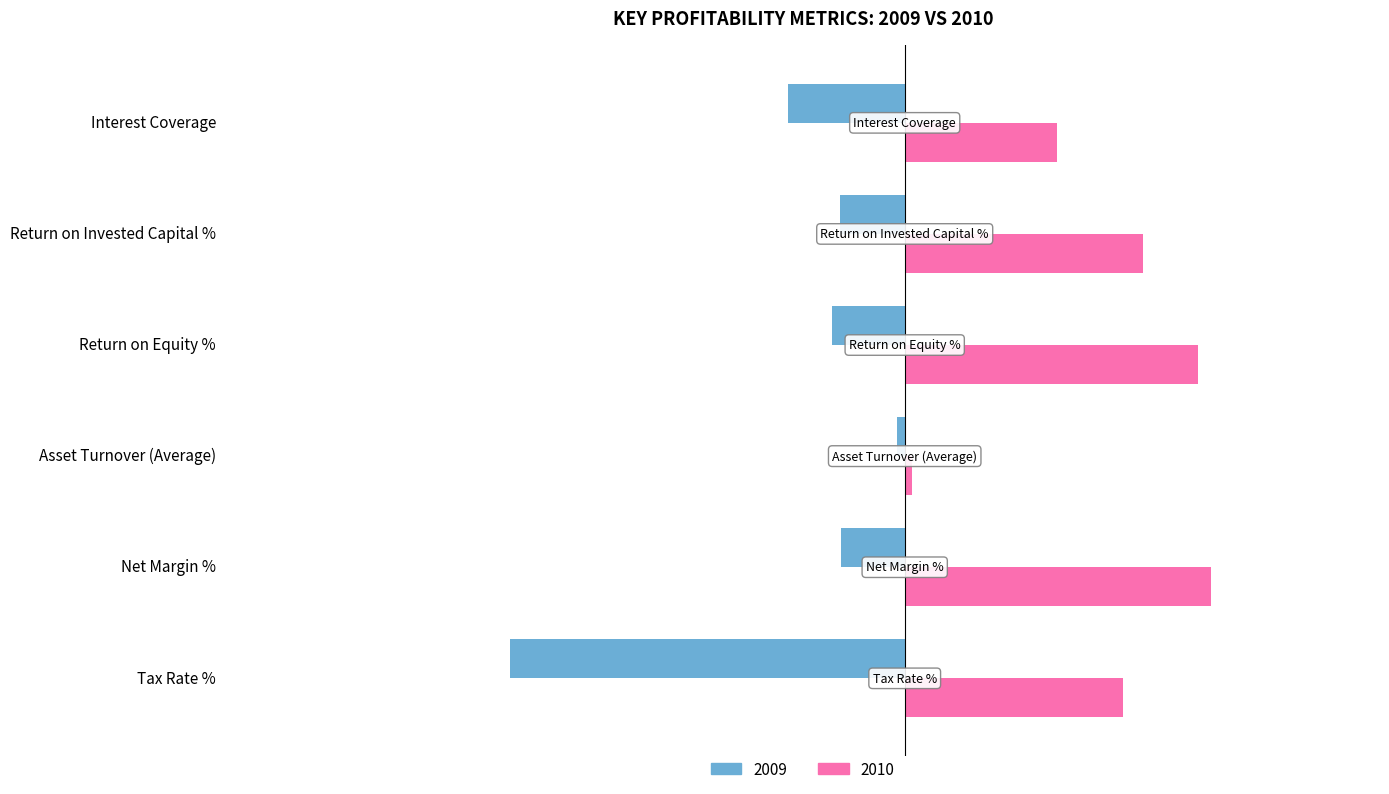

At which label is 2010 closest to 11?

Interest Coverage